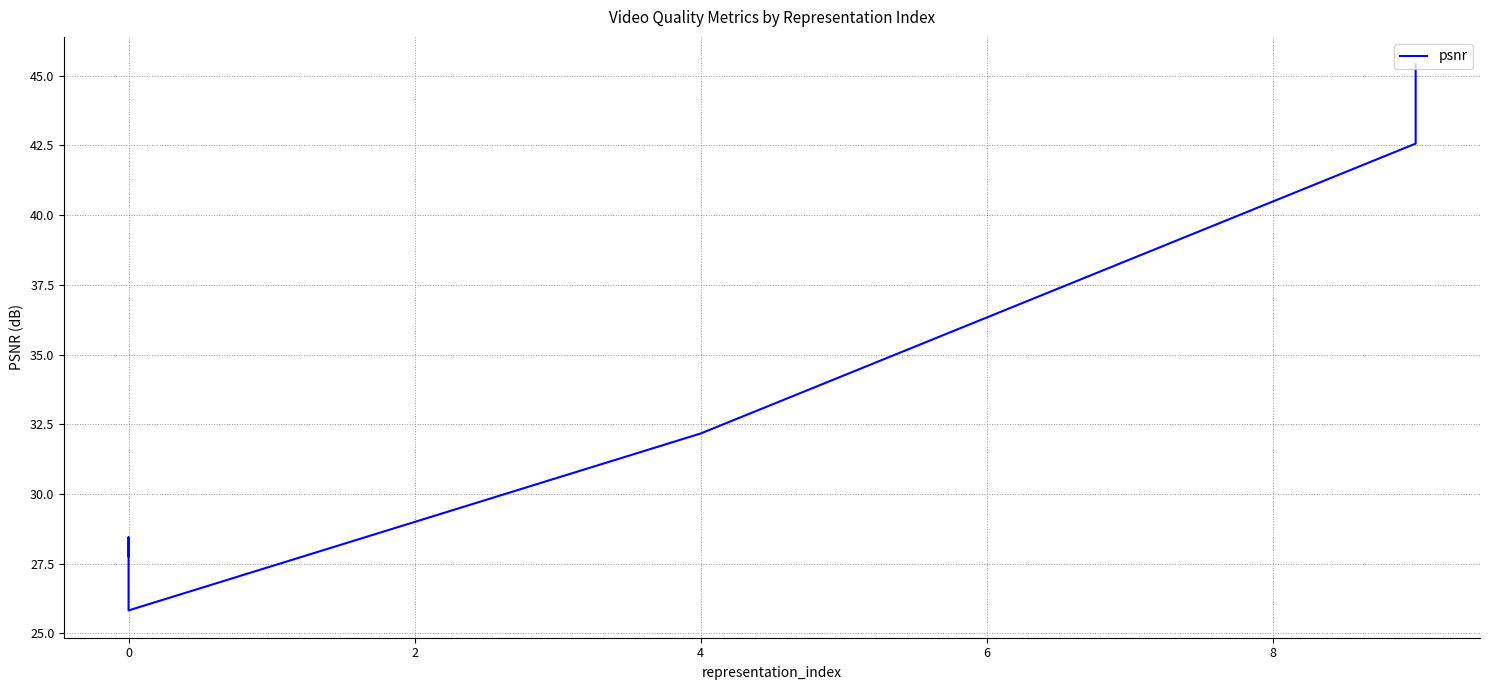

Count the number of categories in the chart.

7